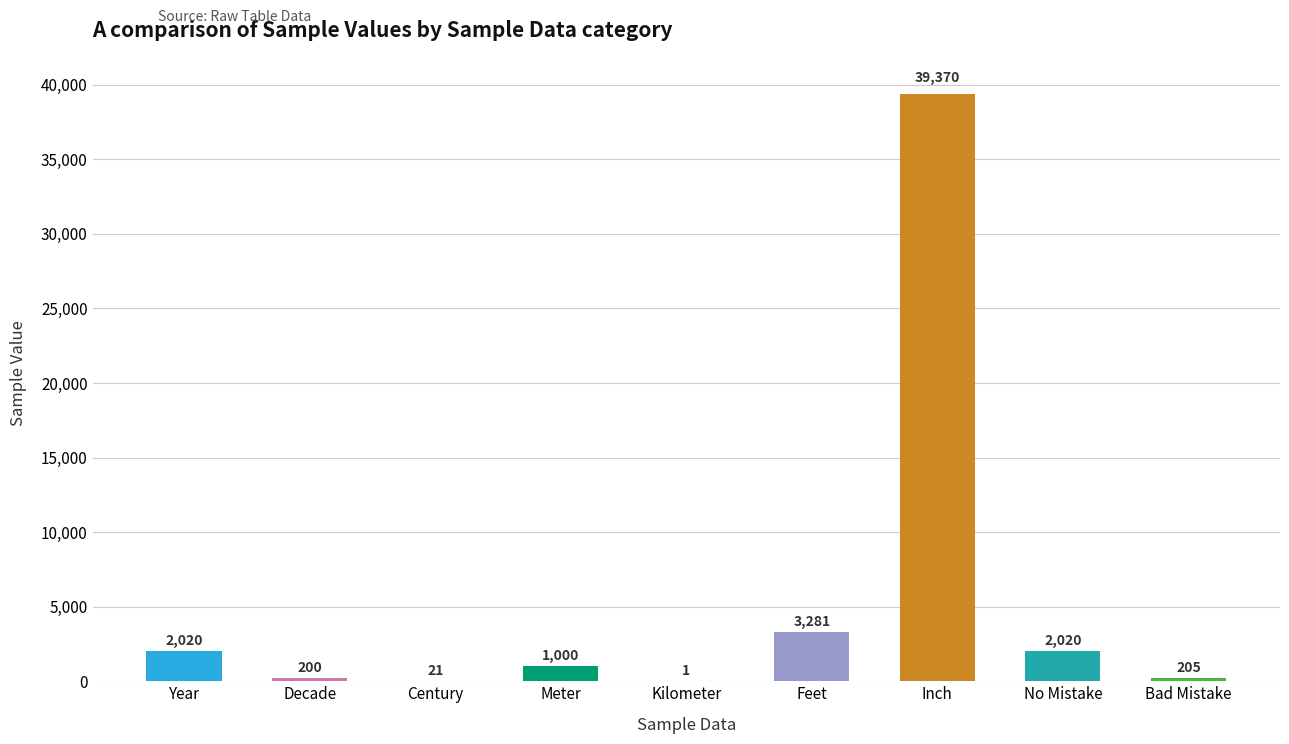

Where is the data nearest to the value 19685?

Feet